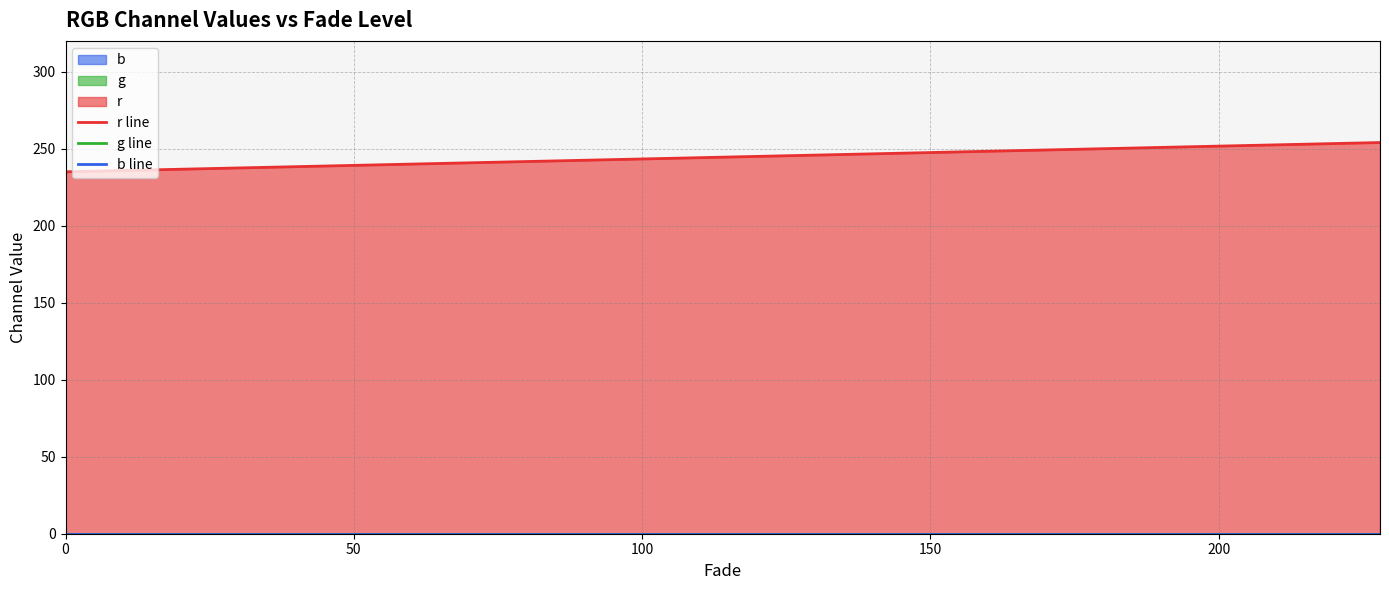

Which series has the largest total across all categories?

r line